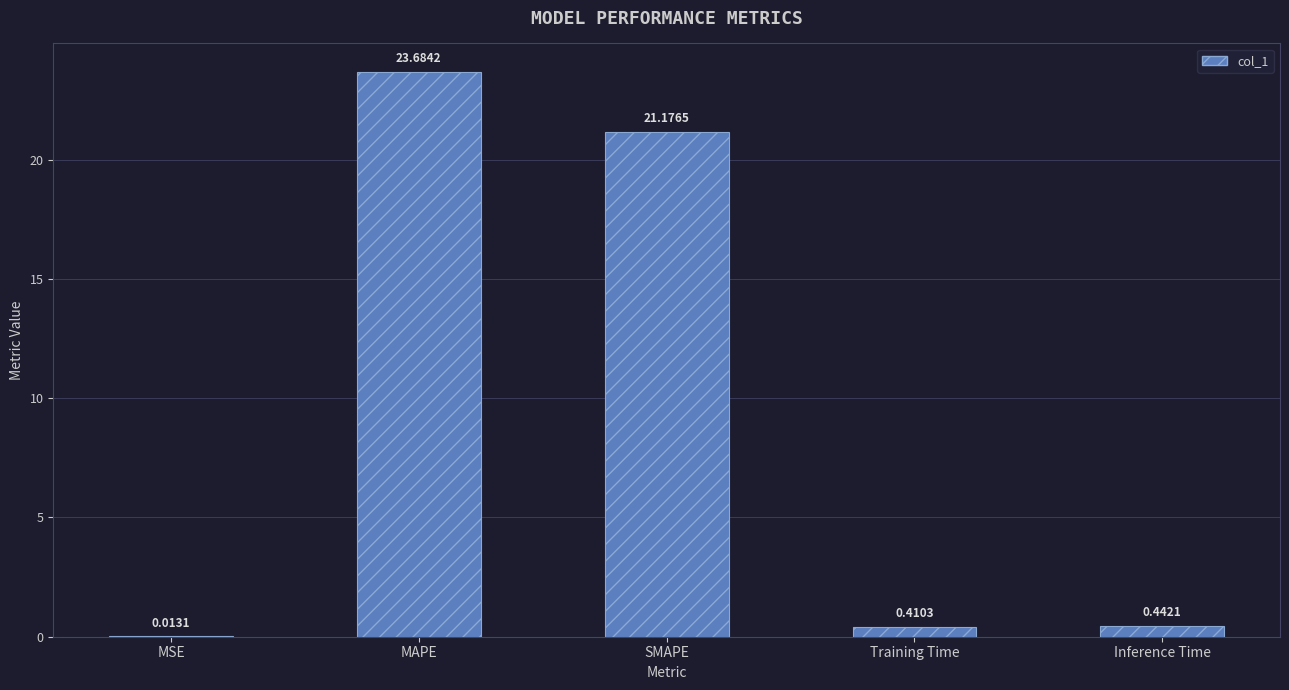

What is the sum of all values?

45.7